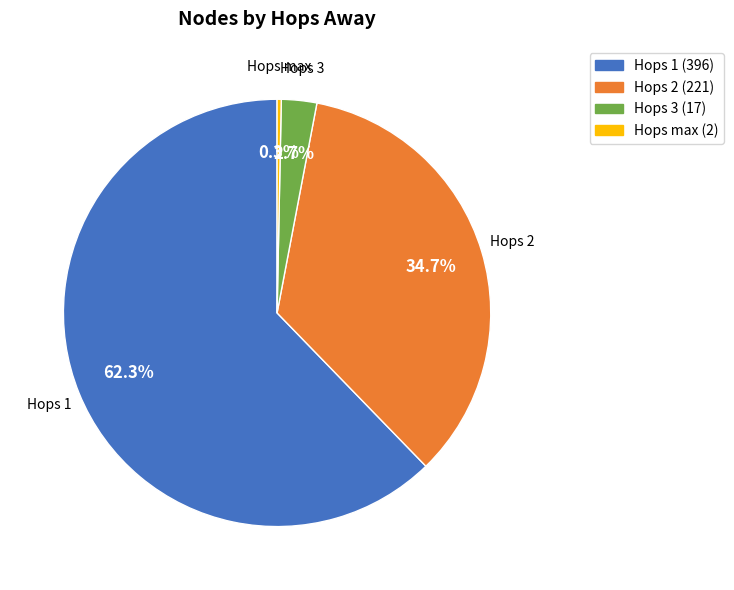

How many slices are in this pie chart?

4